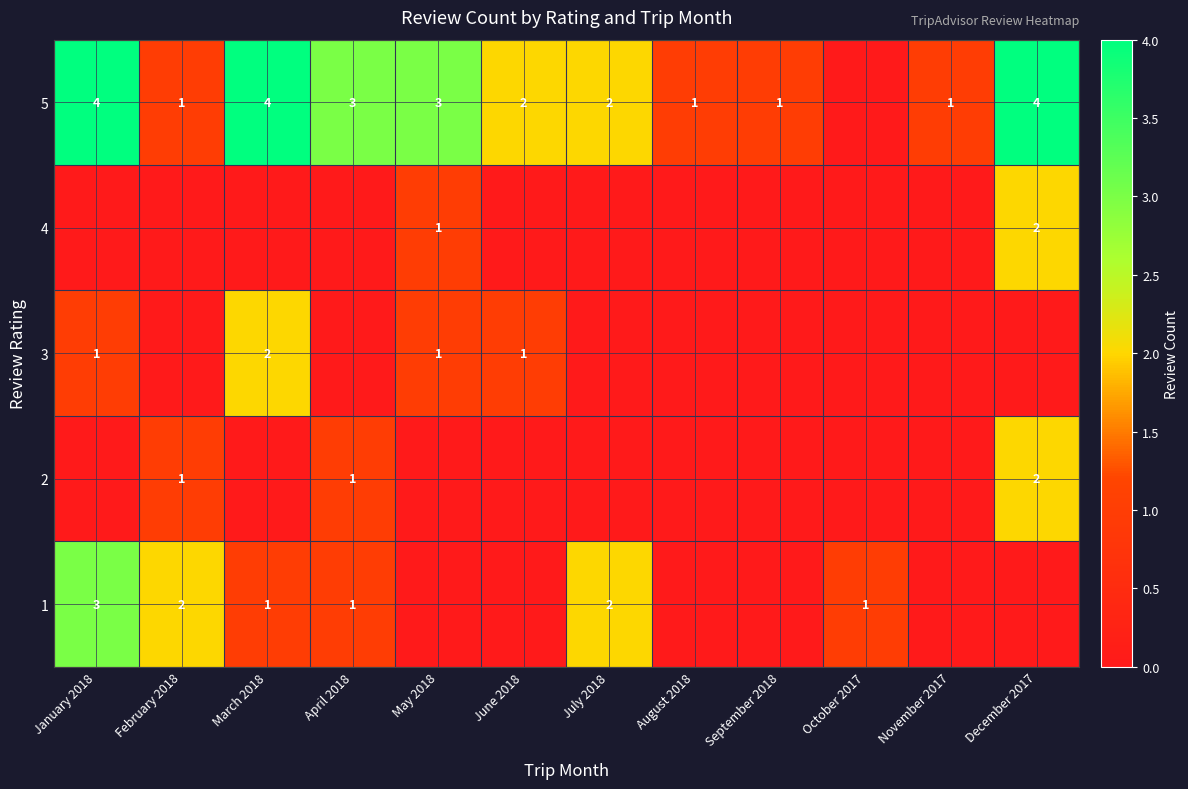

The value of 5 at May 2018 is 1. True or false?

False